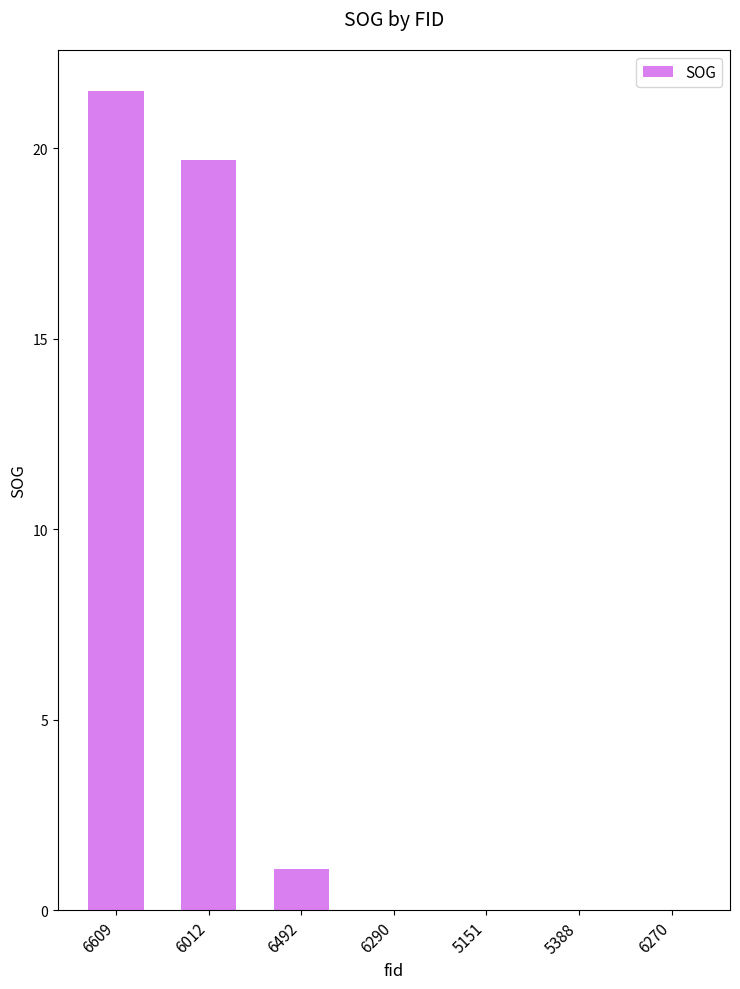

Reading left to right, extract all data points from this chart.

6609=21.5	6012=19.7	6492=1.1	6290=0.0	5151=0.0	5388=0.0	6270=0.0